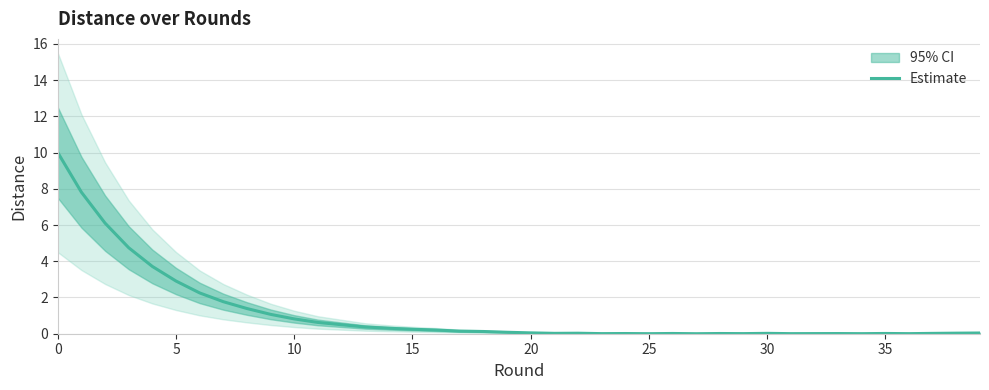

Reading left to right, what are all the values shown in this chart?

10.0	7.8	6.1	4.7	3.7	2.9	2.3	1.8	1.4	1.1	0.8	0.6	0.5	0.4	0.3	0.2	0.2	0.1	0.1	0.1	0.0	0.0	0.0	0.0	0.0	0.0	0.0	0.0	0.0	0.0	0.0	0.0	0.0	0.0	0.0	0.0	0.0	0.0	0.0	0.0